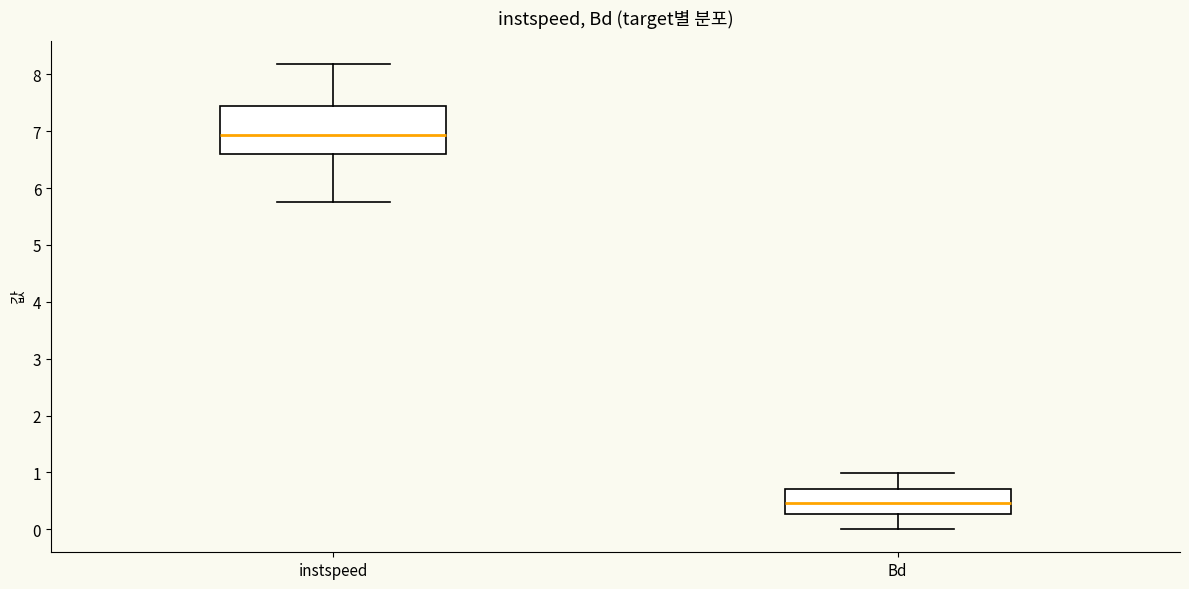

Which box is the tallest, from its lower edge to its upper edge?

instspeed